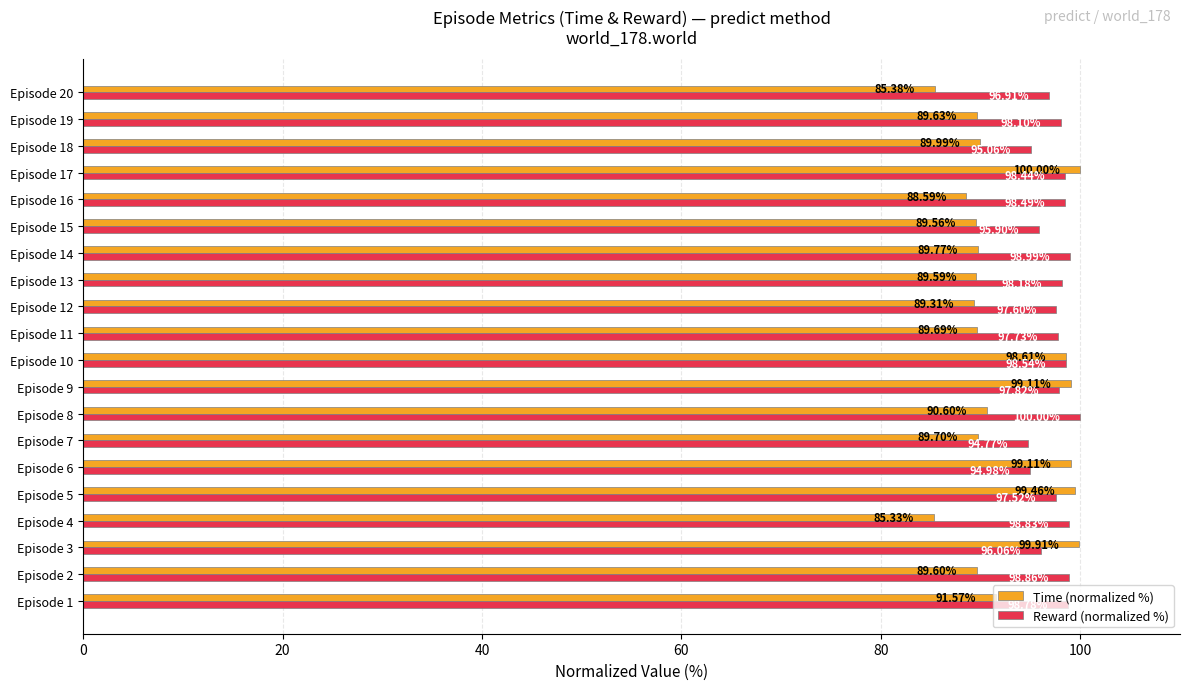

What are all the series names shown in the legend?

Time (normalized %), Reward (normalized %)